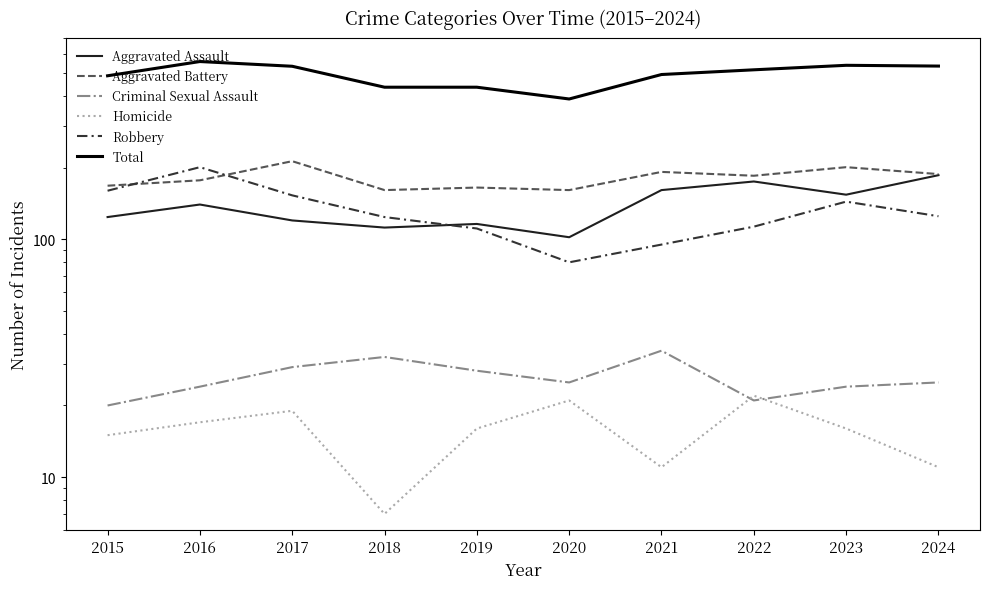

Is the value of Criminal Sexual Assault at 2021 greater than the value of Aggravated Assault at 2024?

No